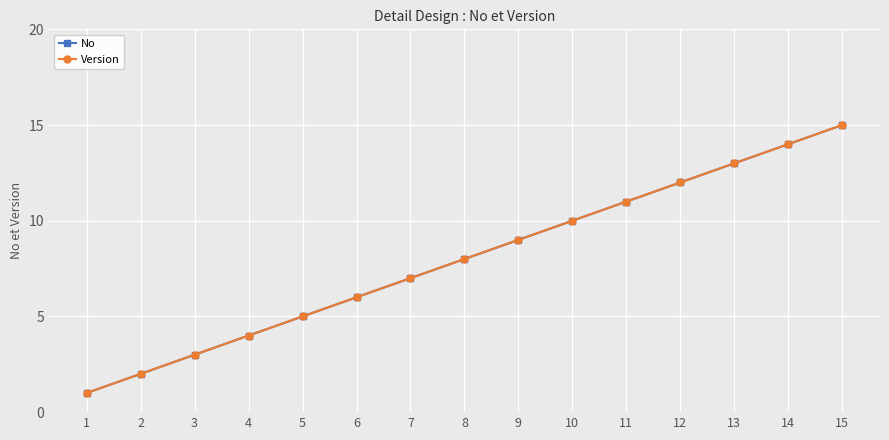

Is this an area chart (filled region under the line)?

No